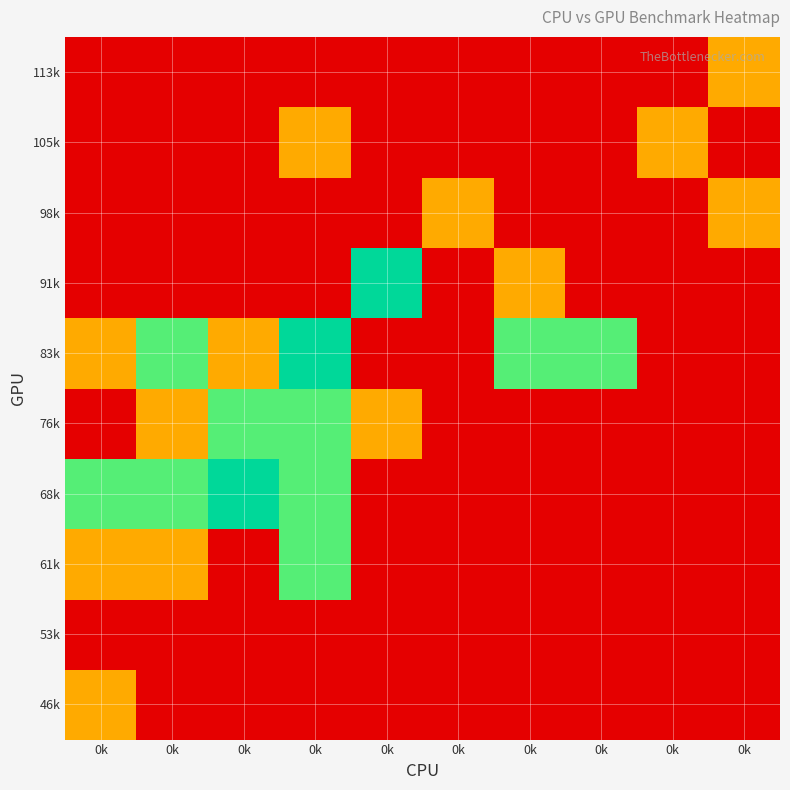

Reading left to right, list all the values displayed in this chart.

46k: 0k=1	0k=0	0k=0	0k=0	0k=0	0k=0	0k=0	0k=0	0k=0	0k=0
53k: 0k=0	0k=0	0k=0	0k=0	0k=0	0k=0	0k=0	0k=0	0k=0	0k=0
61k: 0k=1	0k=1	0k=0	0k=2	0k=0	0k=0	0k=0	0k=0	0k=0	0k=0
68k: 0k=2	0k=2	0k=3	0k=2	0k=0	0k=0	0k=0	0k=0	0k=0	0k=0
76k: 0k=0	0k=1	0k=2	0k=2	0k=1	0k=0	0k=0	0k=0	0k=0	0k=0
83k: 0k=1	0k=2	0k=1	0k=3	0k=0	0k=0	0k=2	0k=2	0k=0	0k=0
91k: 0k=0	0k=0	0k=0	0k=0	0k=3	0k=0	0k=1	0k=0	0k=0	0k=0
98k: 0k=0	0k=0	0k=0	0k=0	0k=0	0k=1	0k=0	0k=0	0k=0	0k=1
105k: 0k=0	0k=0	0k=0	0k=1	0k=0	0k=0	0k=0	0k=0	0k=1	0k=0
113k: 0k=0	0k=0	0k=0	0k=0	0k=0	0k=0	0k=0	0k=0	0k=0	0k=1